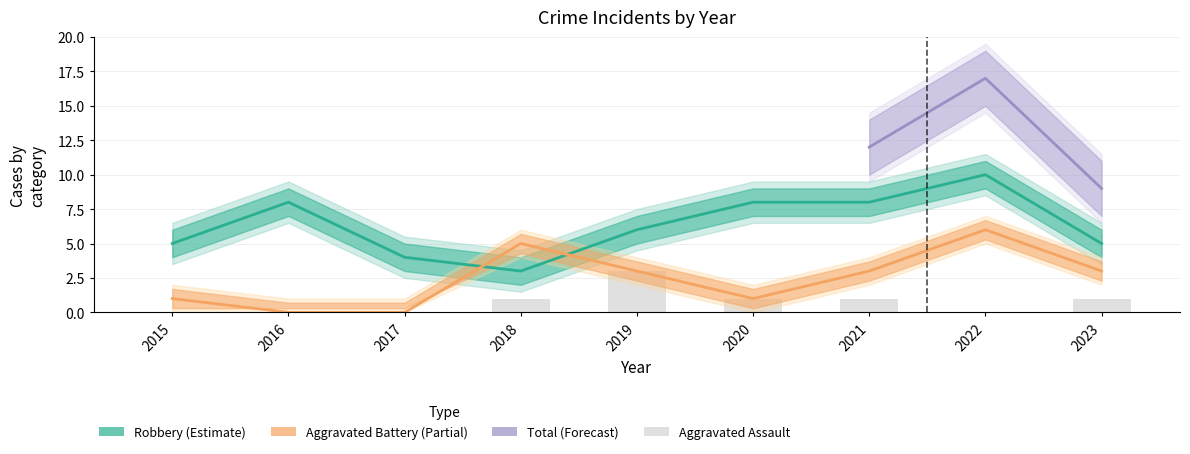

How many values in the Aggravated Battery series exceed 3?

2